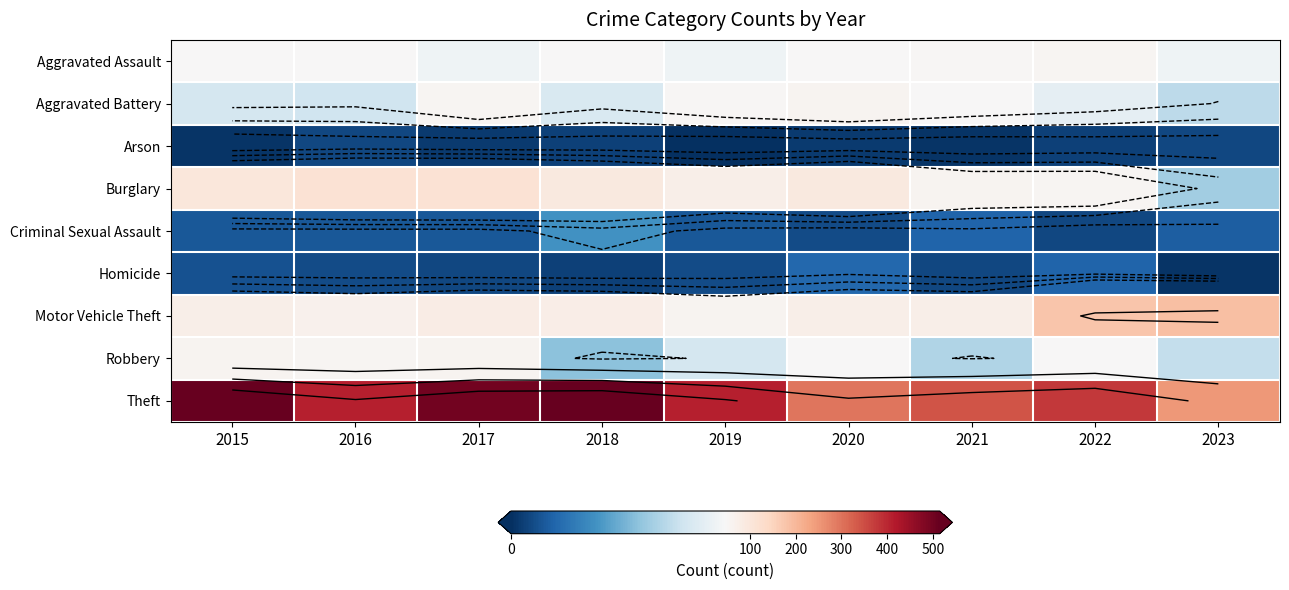

Is it true that Motor Vehicle Theft equals 78 at 2018?

True